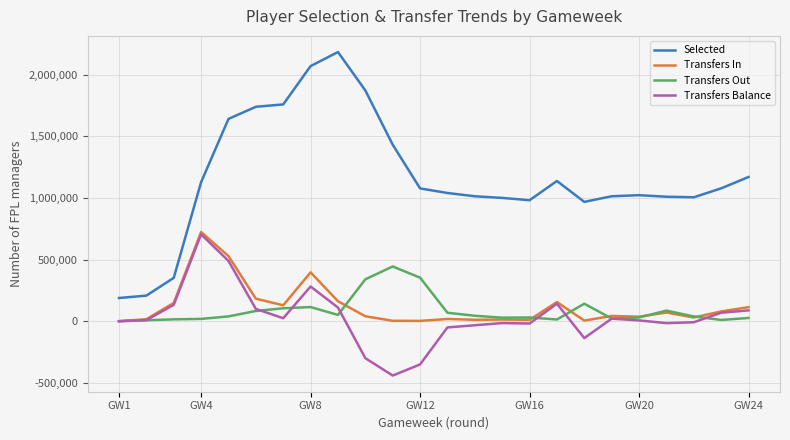

How many lines are shown in the chart?

4